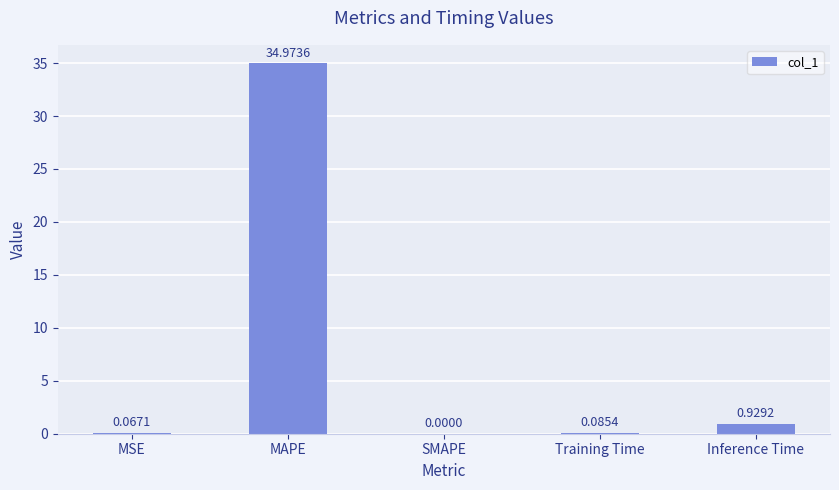

Between Inference Time and MSE, which is larger?

Inference Time